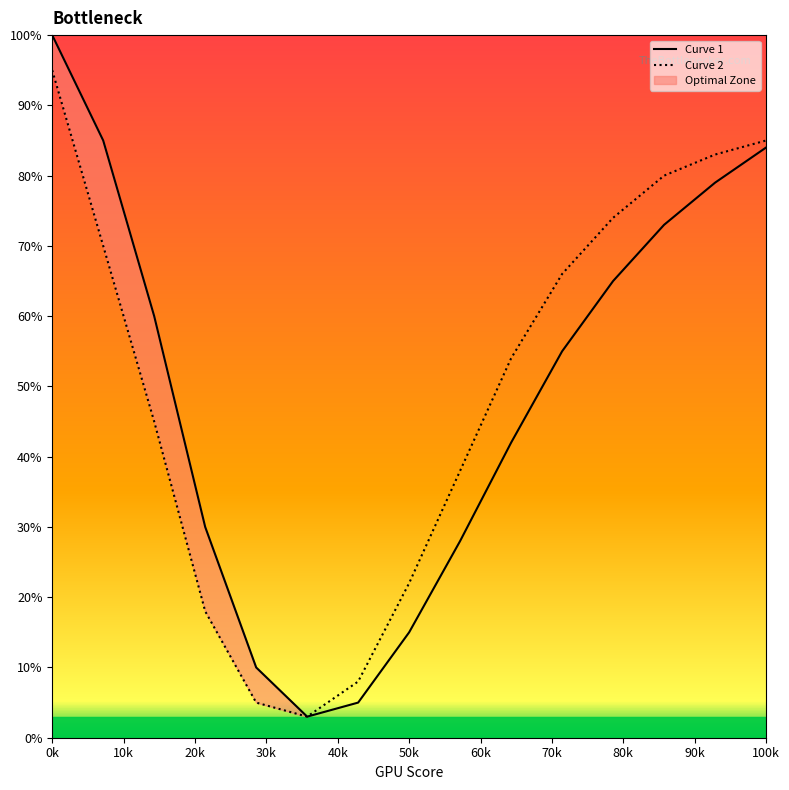

Is it true that Curve 1 equals 100 at 0k?

True